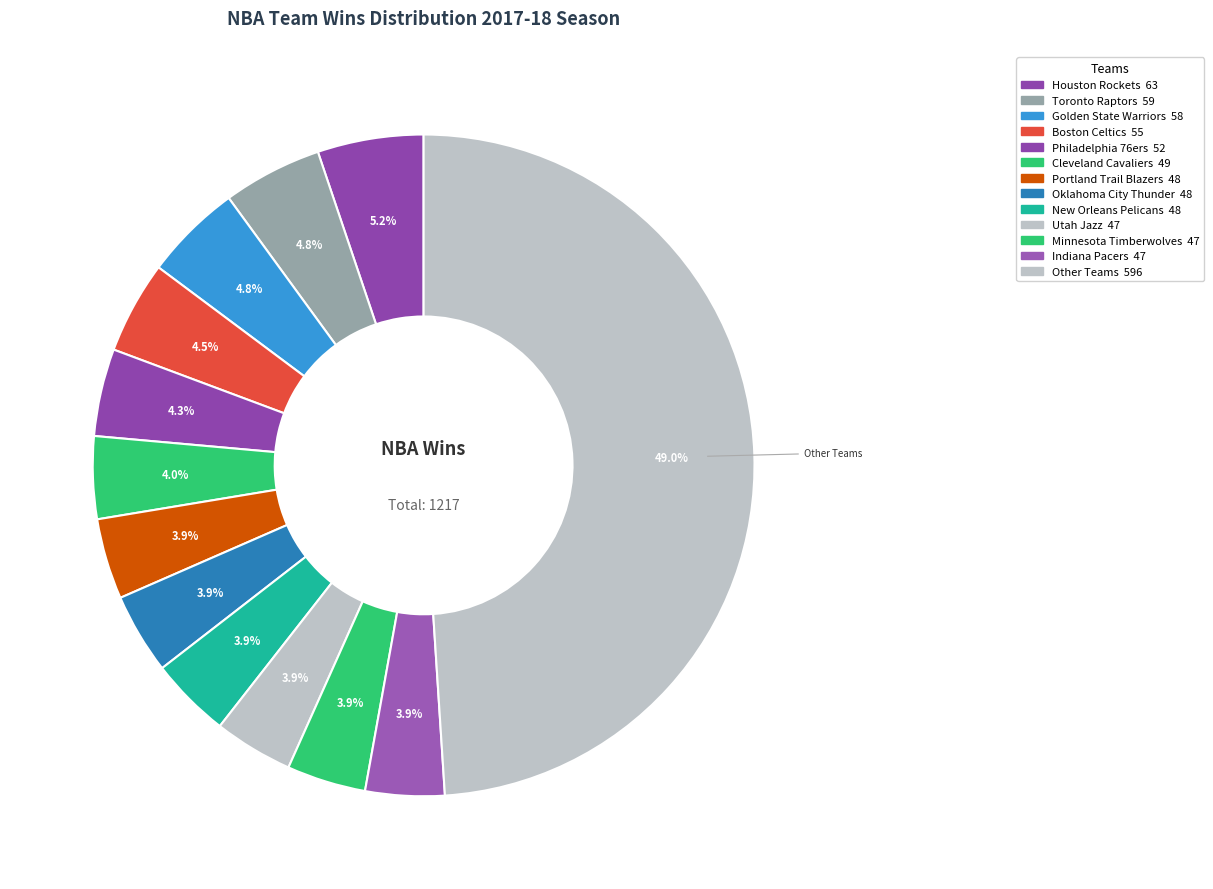

Count the number of slices in the pie.

13